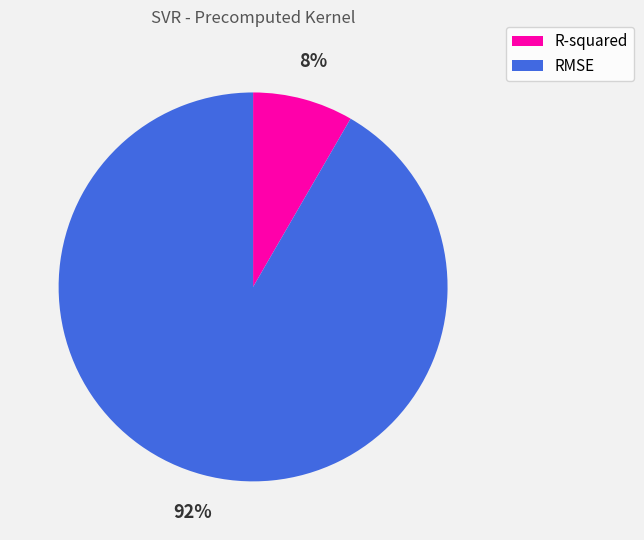

Rank the categories by value from highest to lowest.

RMSE, R-squared